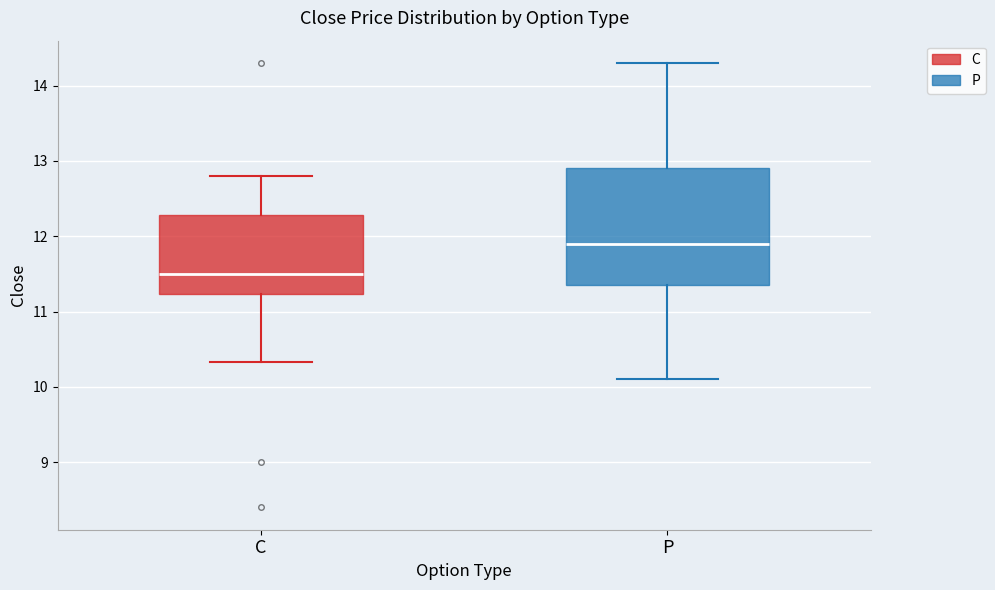

Reading left to right, transcribe this box plot: for each box, give where its median line is, the range the box spans, and where its two whiskers end, as read against the y-axis. The values are not printed on the chart, so give them approximately, as read against the axis.

C: median 11.5, box 11.2 to 12.3, whiskers 10.3 to 12.8
P: median 11.9, box 11.4 to 12.9, whiskers 10.1 to 14.3